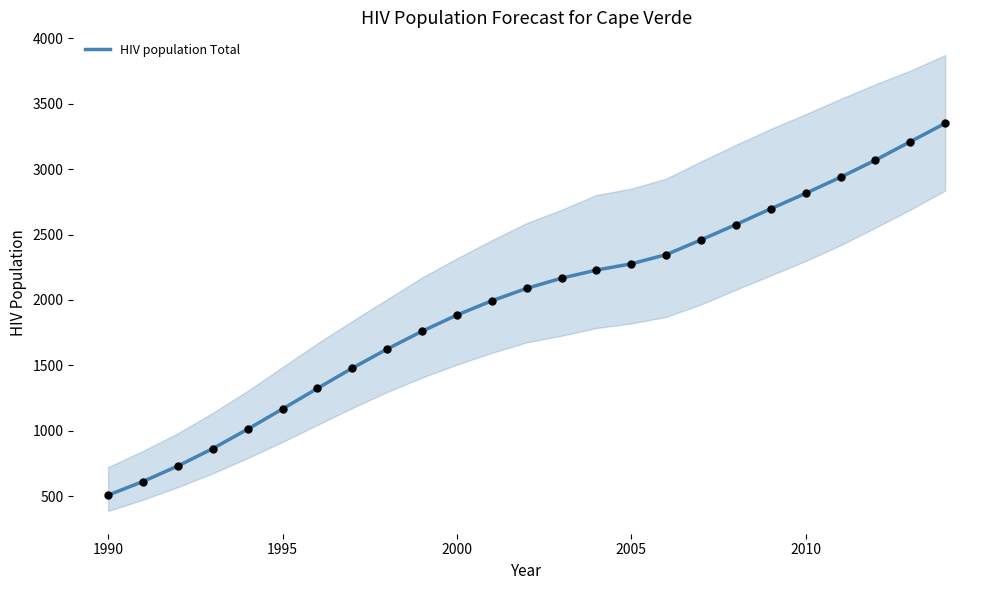

What is the minimum value for HIV population Total?

507